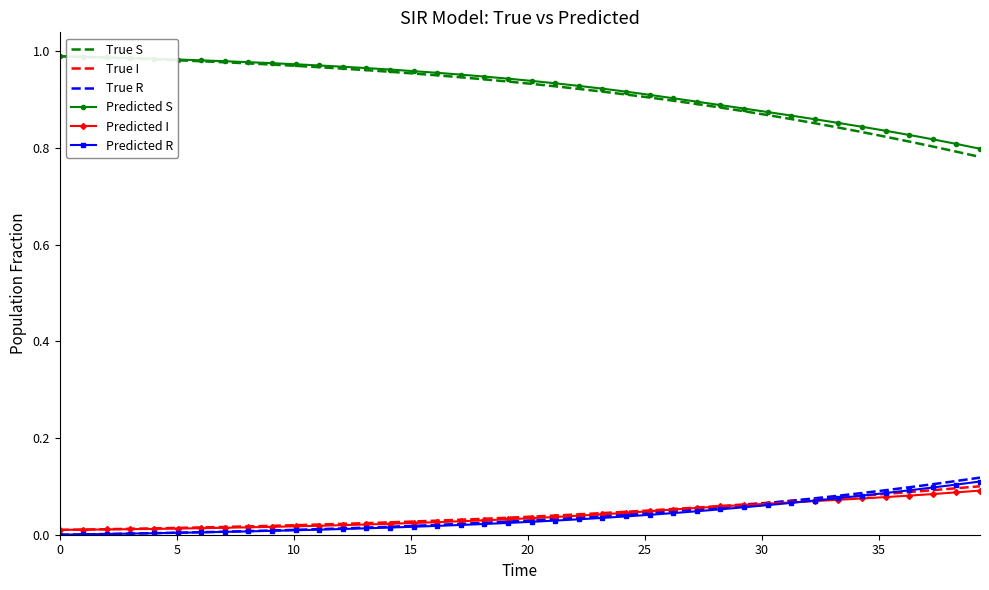

Which series has the largest range (max minus min)?

True S